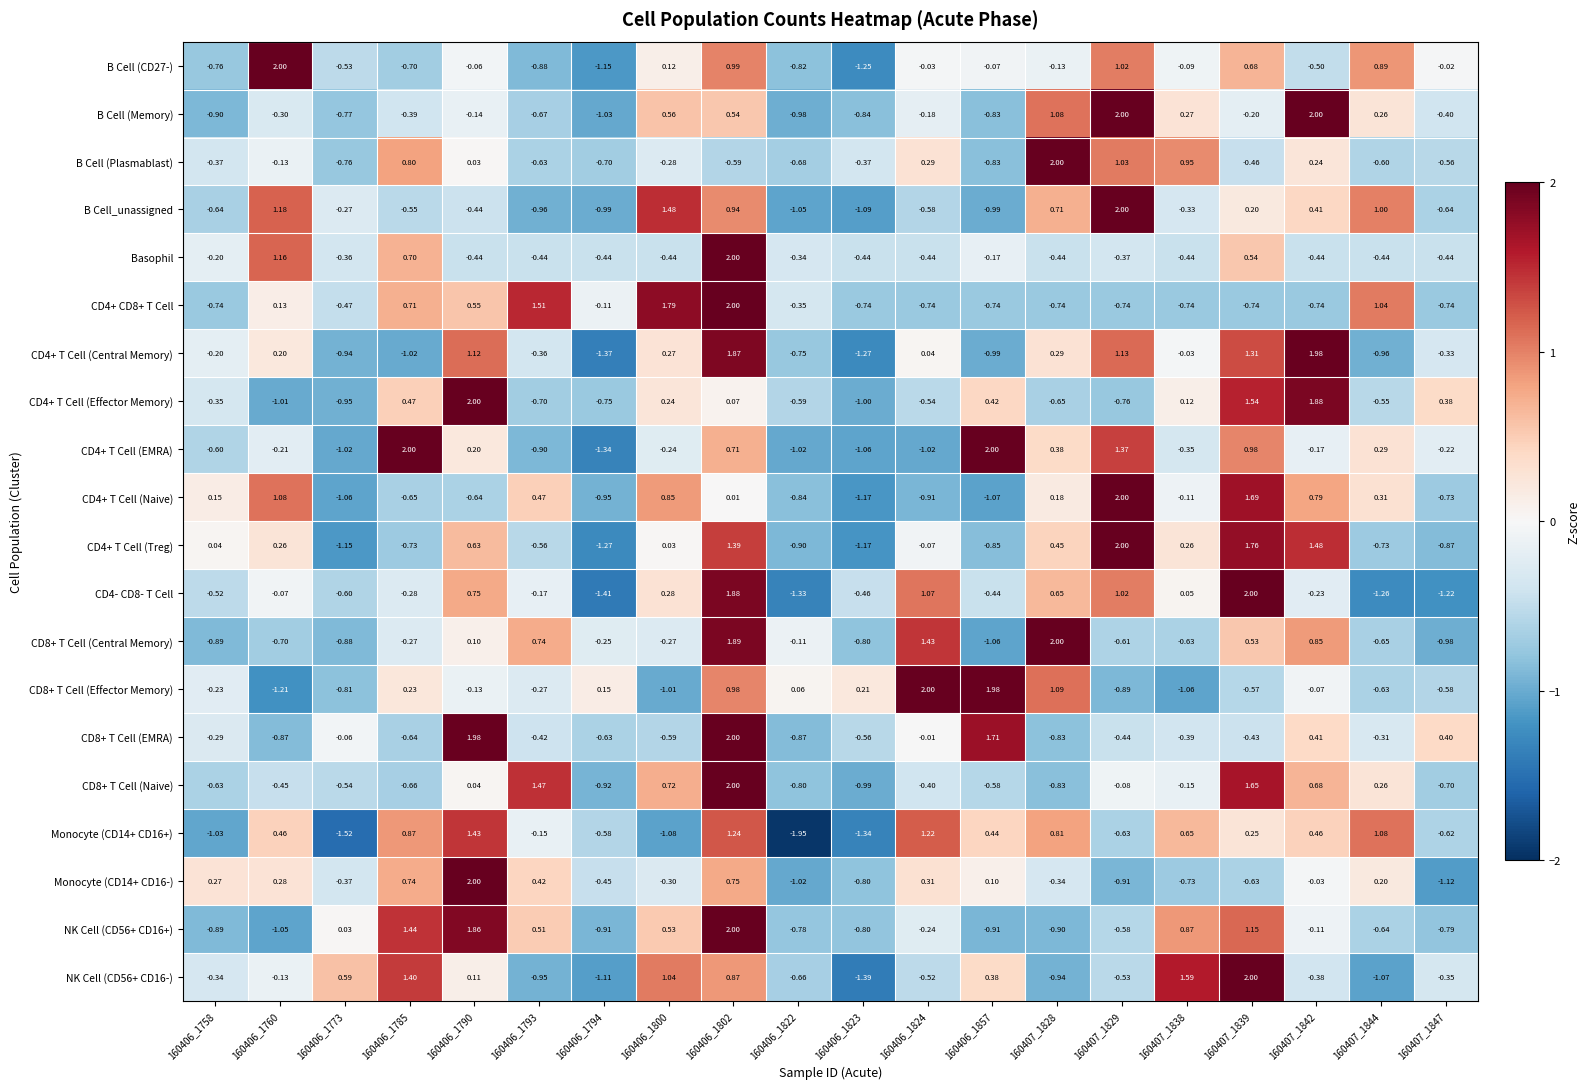

Is the value of CD4+ T Cell (Treg) at 160407_1828 greater than the value of CD4- CD8- T Cell at 160407_1844?

Yes